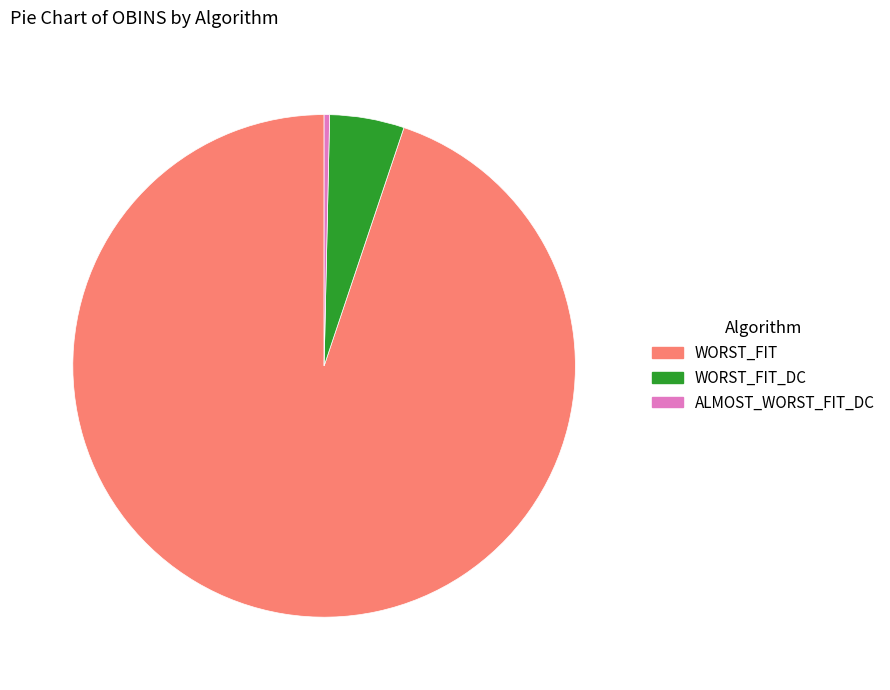

Is there any slice that represents more than half of the pie?

Yes